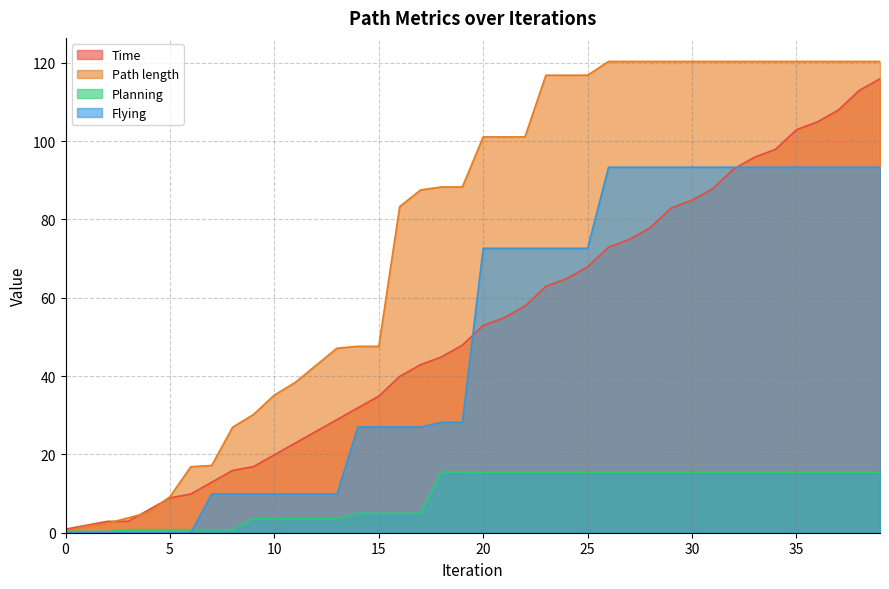

How many data points in Flying are above 72?

20